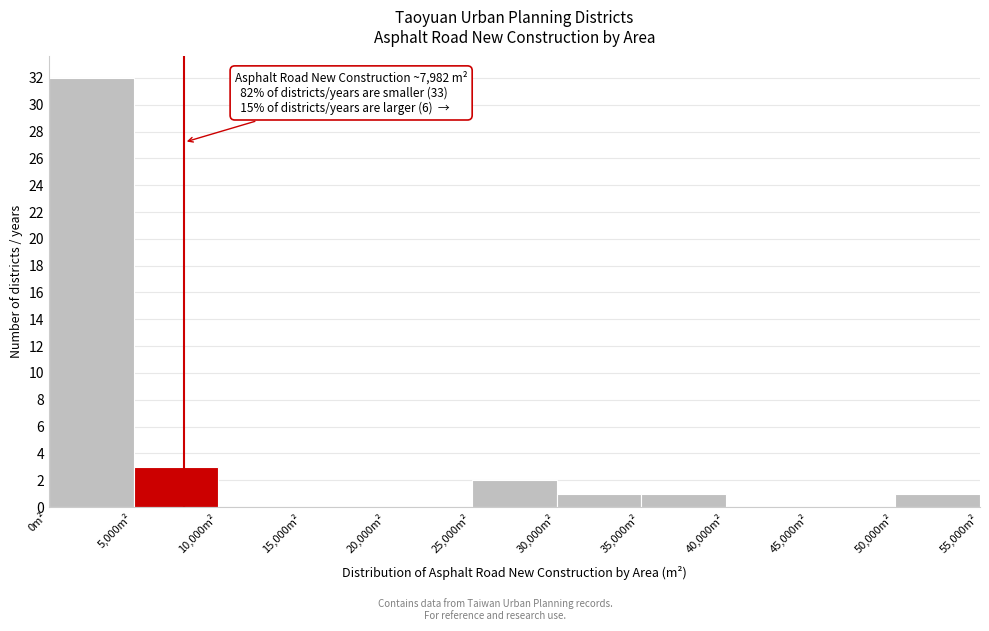

Which range on the x-axis has the tallest bar?

0 to 5000